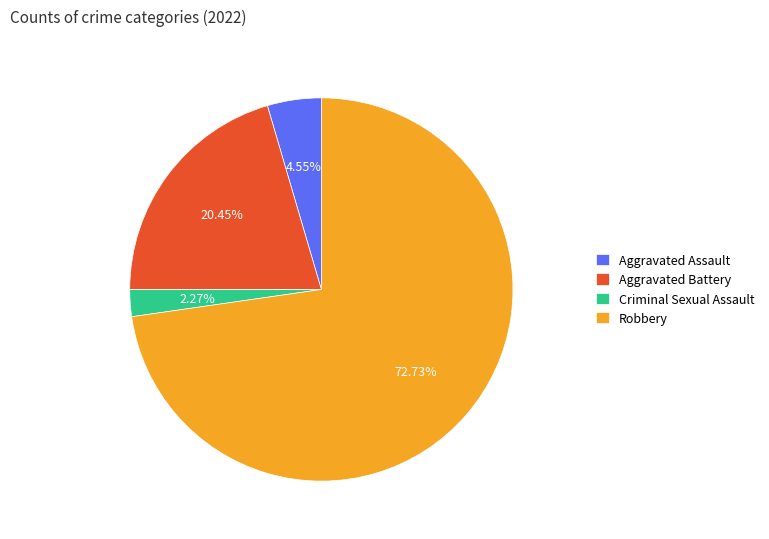

How much of the chart is everything except Criminal Sexual Assault?

97.7%